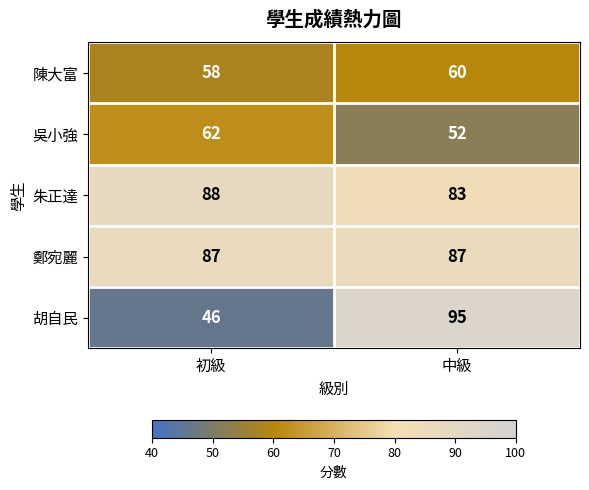

What is the average value of the 朱正達 series?

86